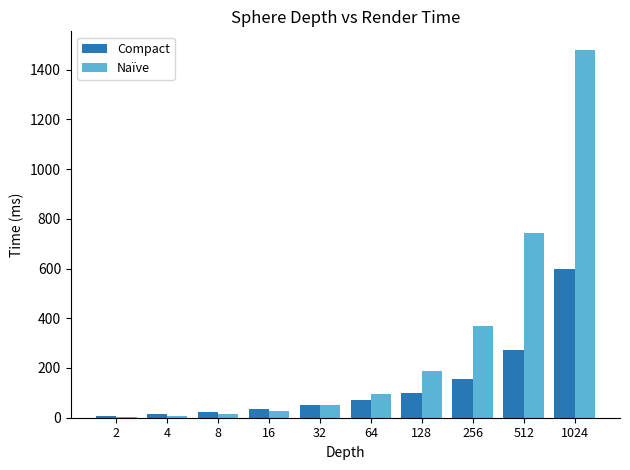

At which label does Compact reach its peak?

1024